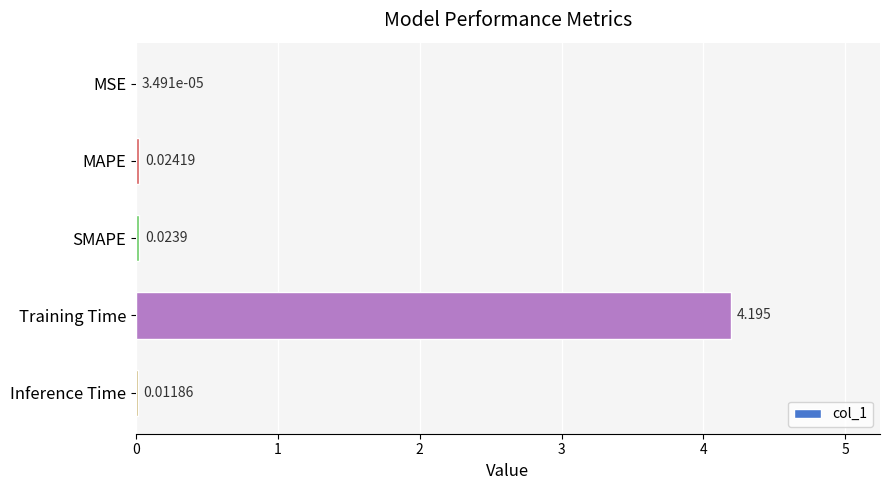

At which label is the value closest to 2?

MAPE